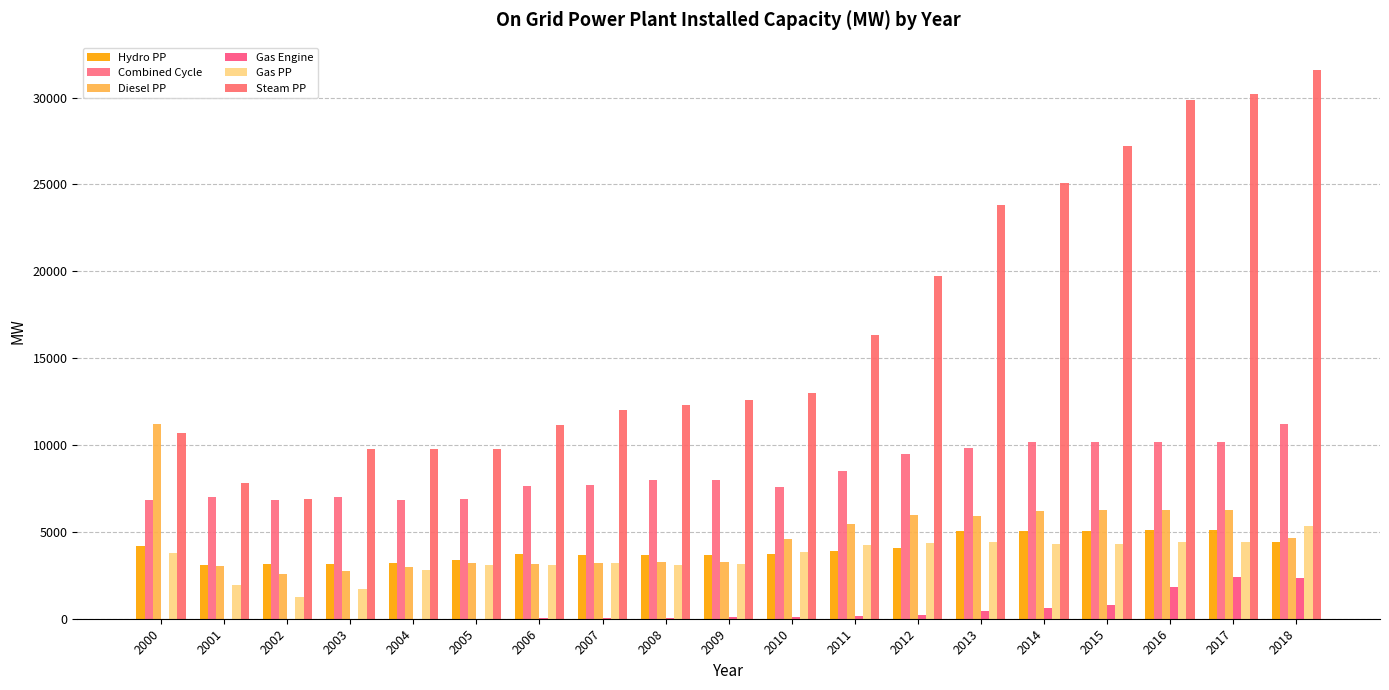

How many series are shown in this chart?

6